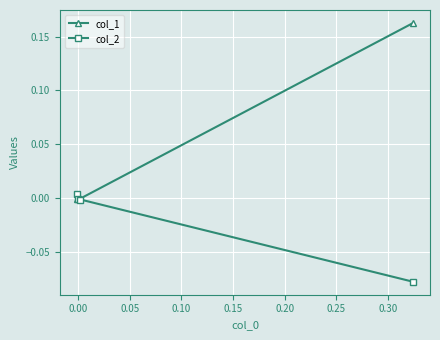

True or false: col_1 has more than 2 interior local peaks.

False